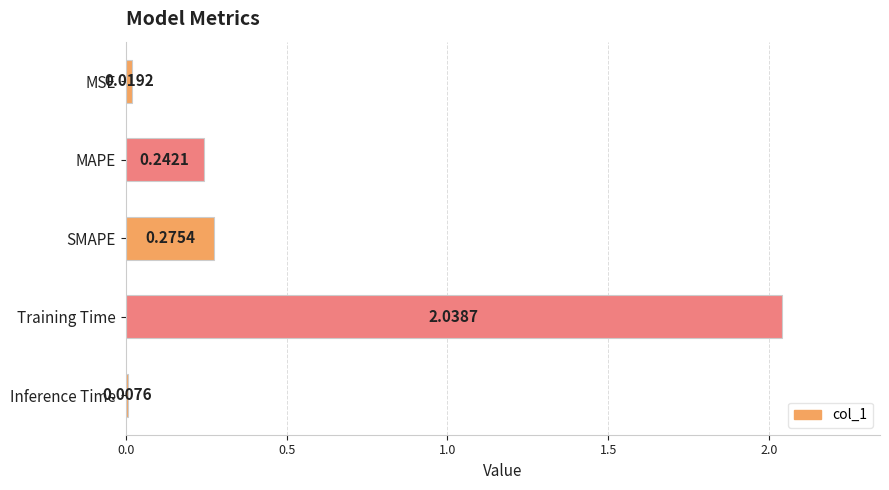

What is the average value?

0.5